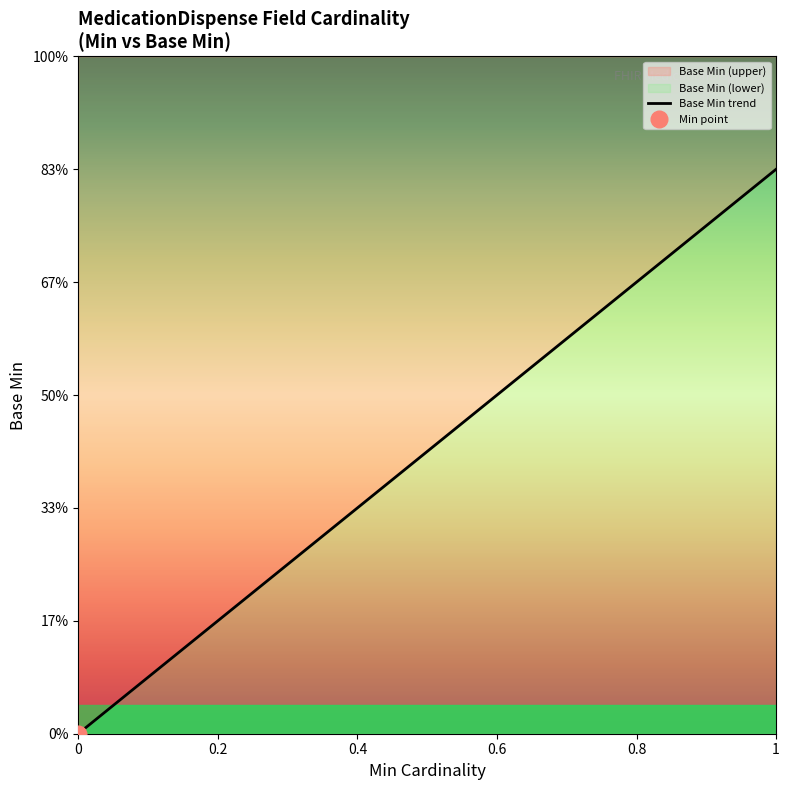

Count the values in the range 0 to 1.

20